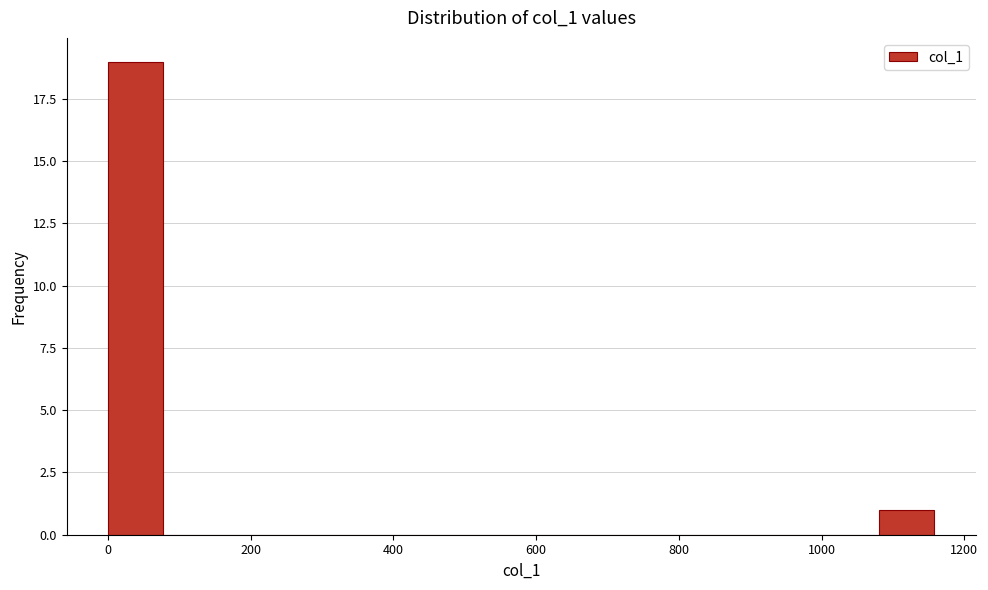

Read against the x-axis, roughly where is the centre of the tallest bar?

40